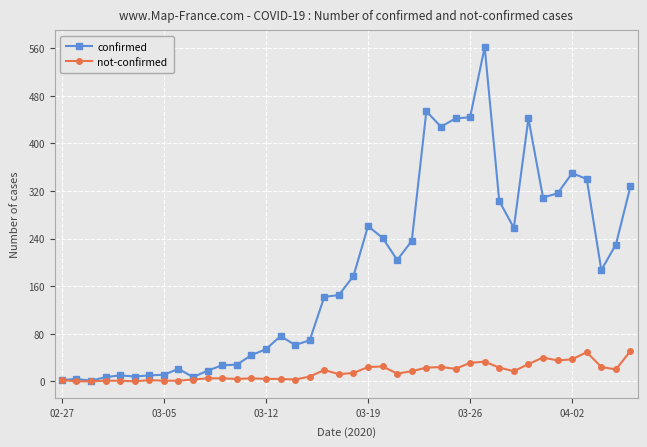

What is the highest value of the not-confirmed series?

51